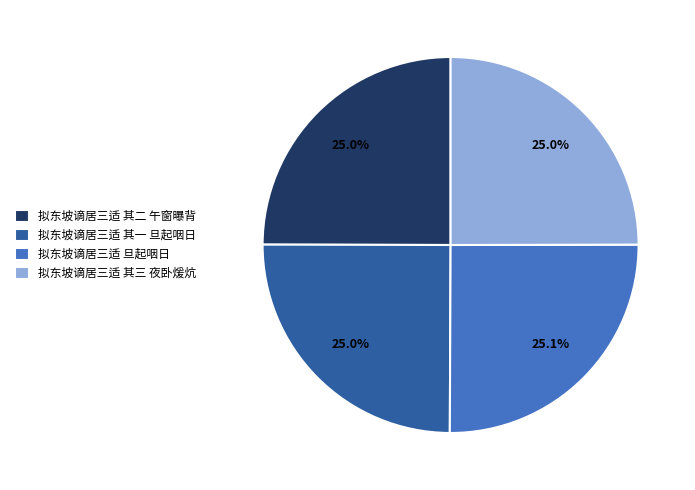

How many slices are in this pie chart?

4